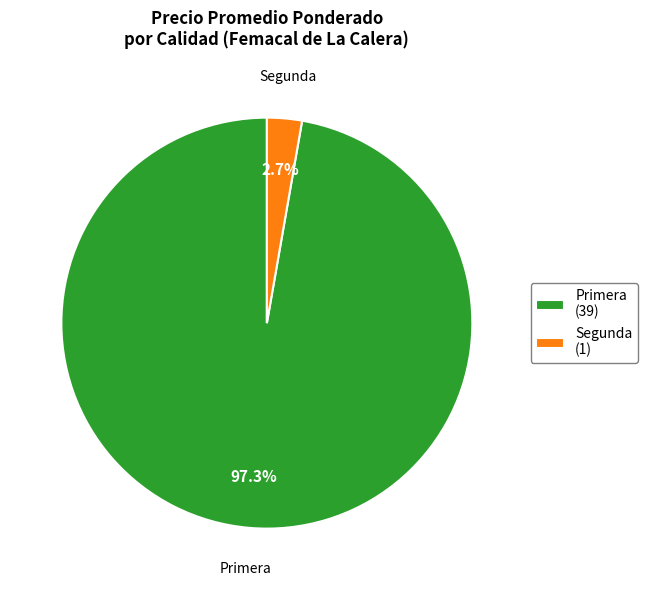

Does any single category account for the majority?

Yes